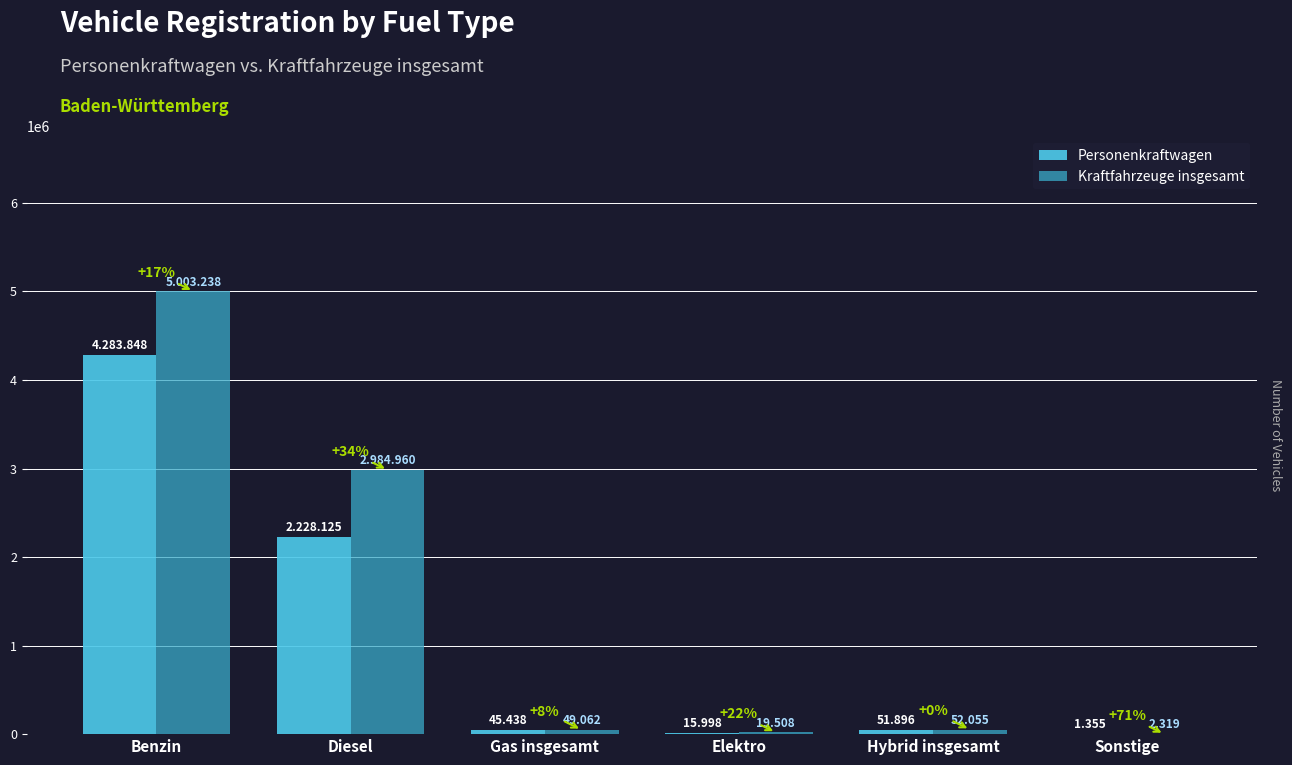

Which series has the largest total across all categories?

Kraftfahrzeuge insgesamt